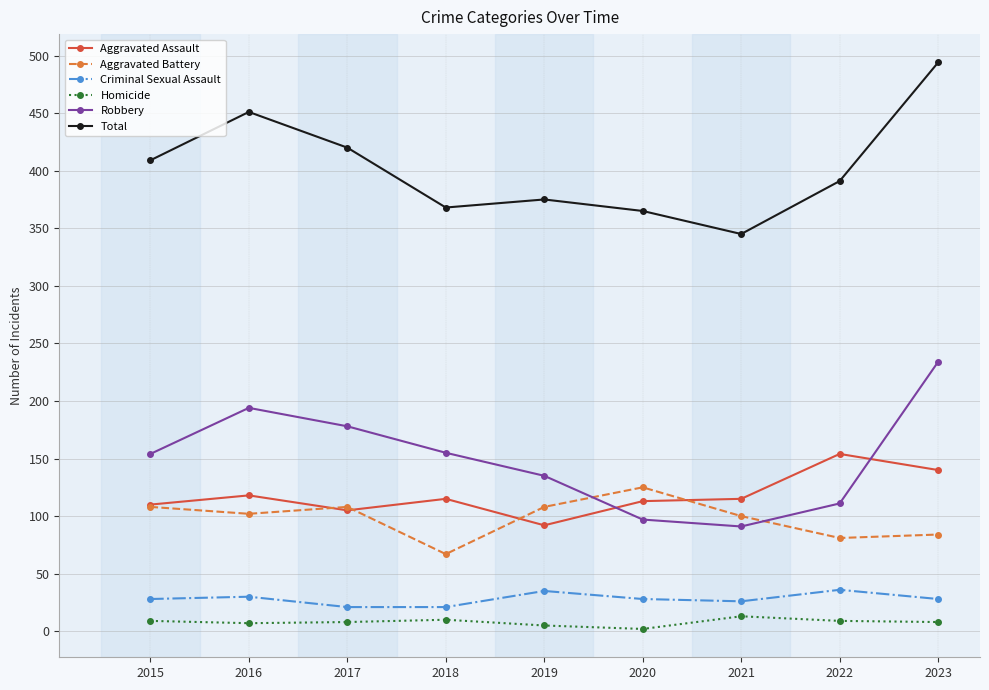

Which series changed the most between 2016 and 2020?

Robbery